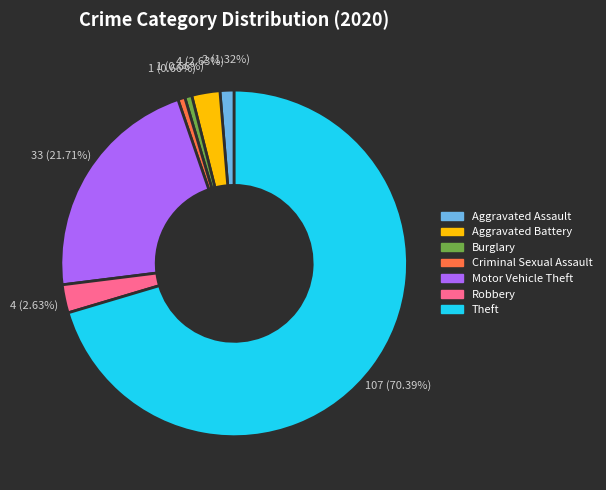

Is there a majority slice in this chart?

Yes